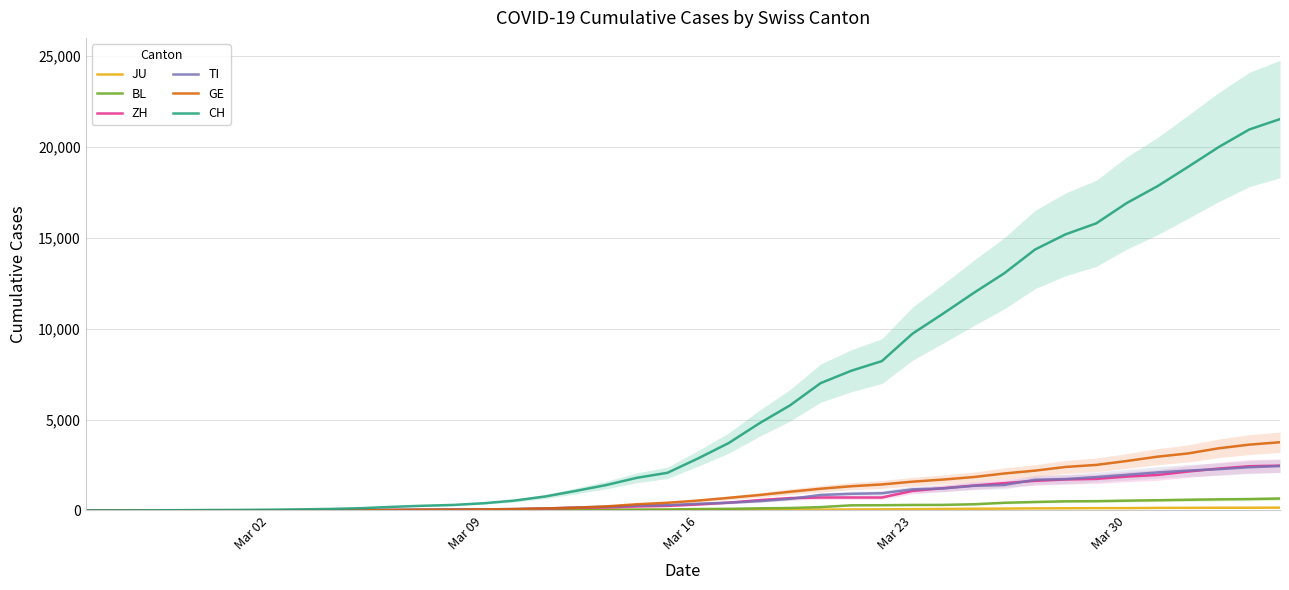

Reading left to right, transcribe all the data shown in this chart.

JU: 0	0	1	1	1	1	1	2	2	4	4	5	5	7	7	7	12	17	18	19	25	29	32	36	44	54	61	69	82	92	100	114	119	127	128	140	145	149	149	154
BL: 0	0	0	1	2	2	2	2	2	6	6	15	19	20	22	26	26	42	47	54	76	89	116	134	184	282	289	302	306	341	422	466	502	511	539	561	588	610	625	656
ZH: 0	0	2	2	6	7	10	13	15	23	29	34	40	49	62	101	140	163	218	250	326	429	568	679	711	711	711	1075	1223	1370	1502	1629	1703	1735	1861	1952	2141	2305	2433	2466
TI: 0	1	1	1	2	2	4	8	13	25	28	41	49	61	75	108	163	206	265	293	368	426	511	638	849	916	945	1162	1209	1354	1401	1688	1727	1837	1962	2091	2195	2271	2377	2442
GE: 0	1	1	4	8	9	10	13	14	17	25	38	40	56	76	109	150	222	340	423	544	692	848	1027	1194	1331	1430	1582	1699	1837	2033	2190	2393	2505	2721	2958	3137	3420	3621	3753
CH: 0	2	6	13	23	29	40	59	83	125	197	257	303	396	542	766	1072	1398	1795	2072	2864	3710	4794	5781	7005	7686	8217	9727	10831	11970	13054	14356	15195	15798	16920	17842	18908	19997	20965	21535